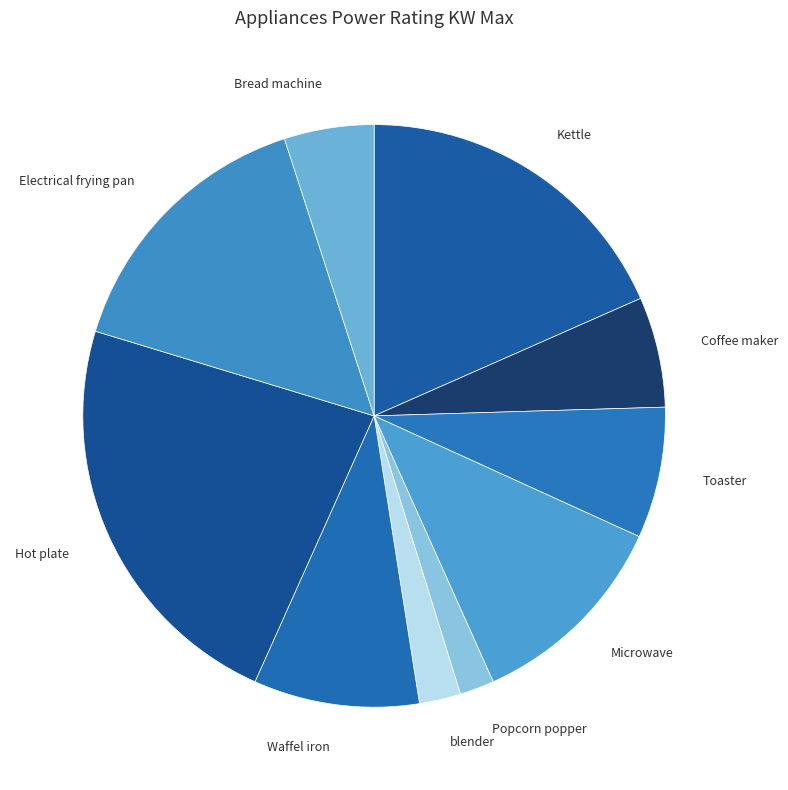

Which category has the biggest portion of the pie?

Hot plate